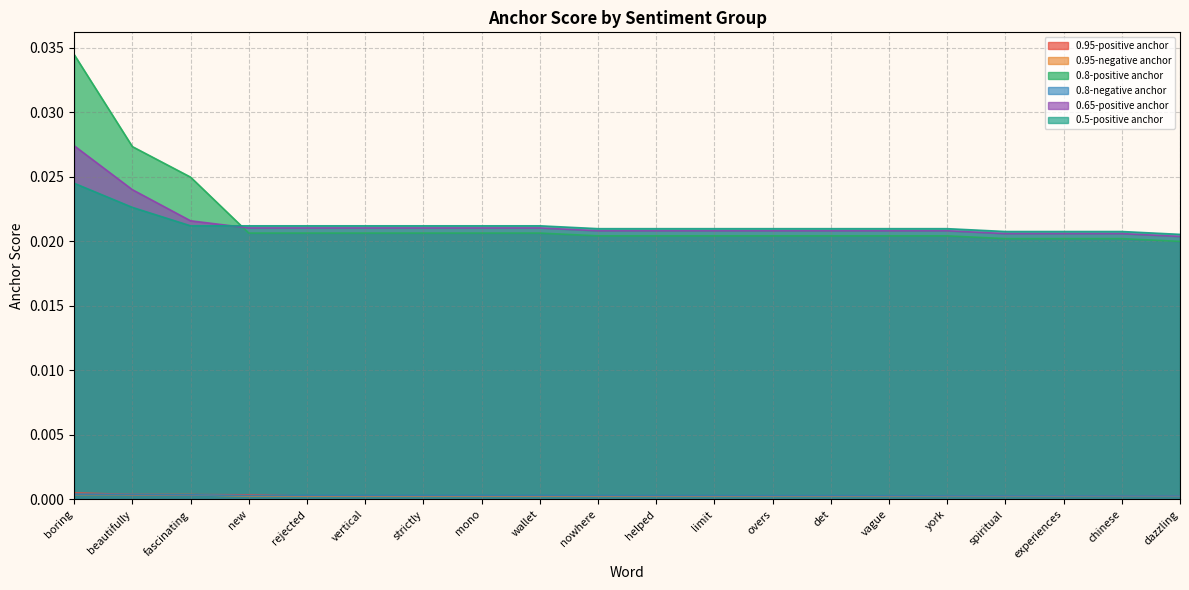

Is the value of 0.65-positive anchor at vague greater than the value of 0.8-positive anchor at wallet?

Yes